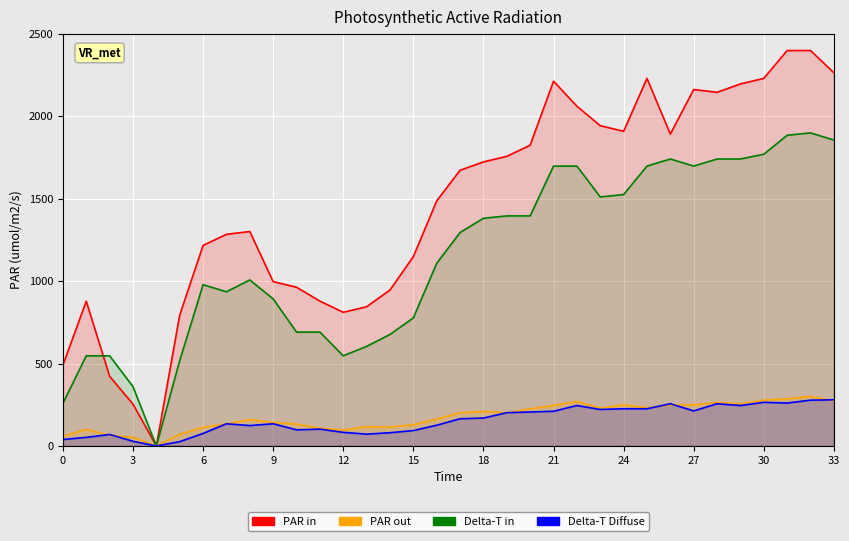

What is the highest value of the PAR in series?

2400.0